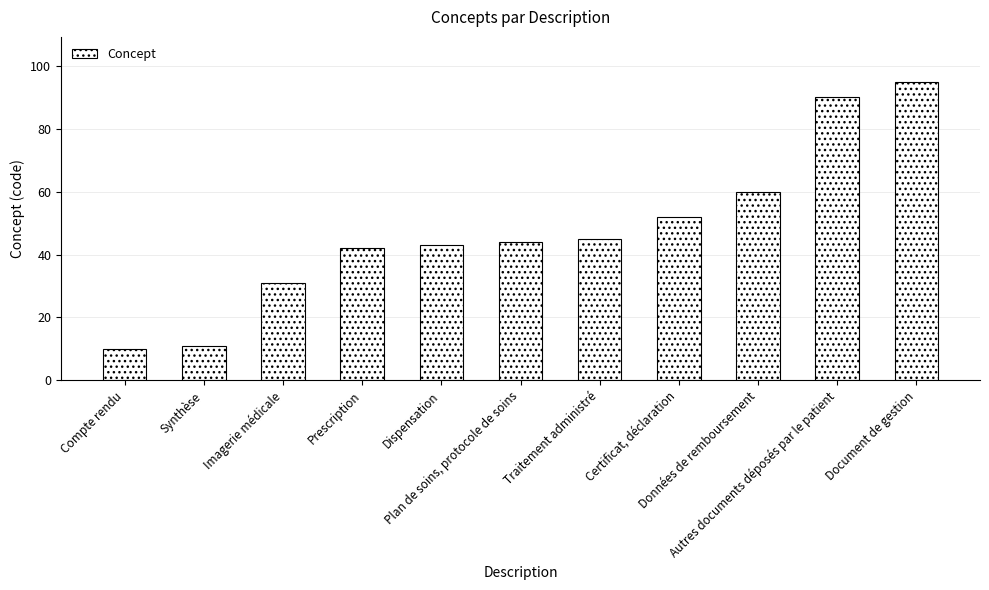

Are the bars horizontal?

No